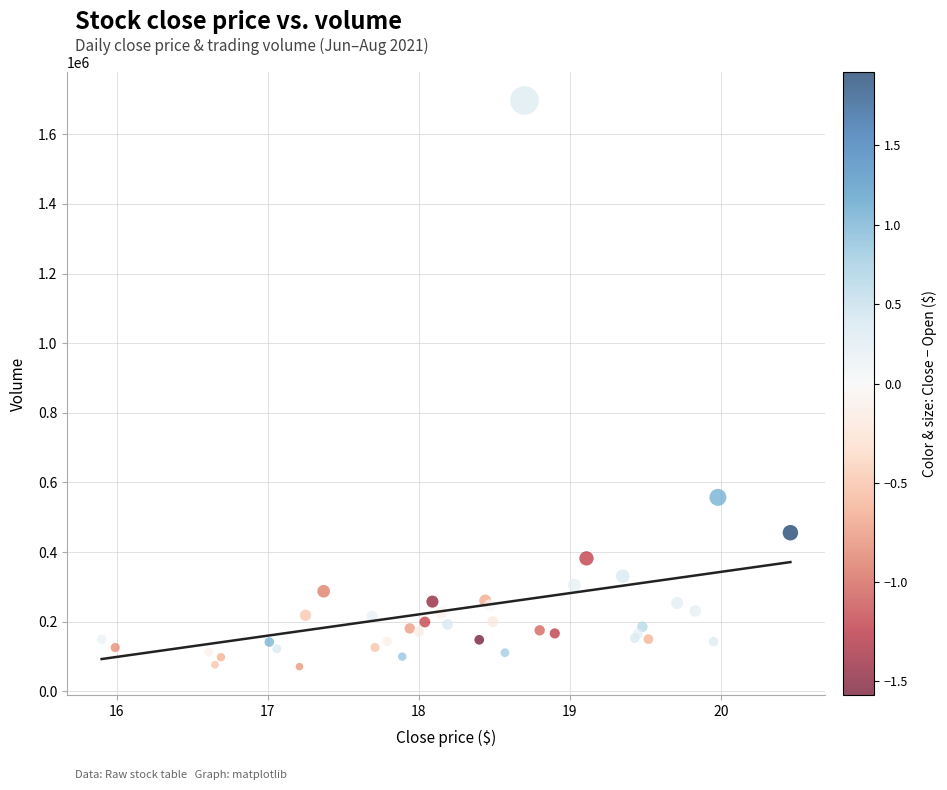

What Y value in the scatter plot is closest to 884050?

557200